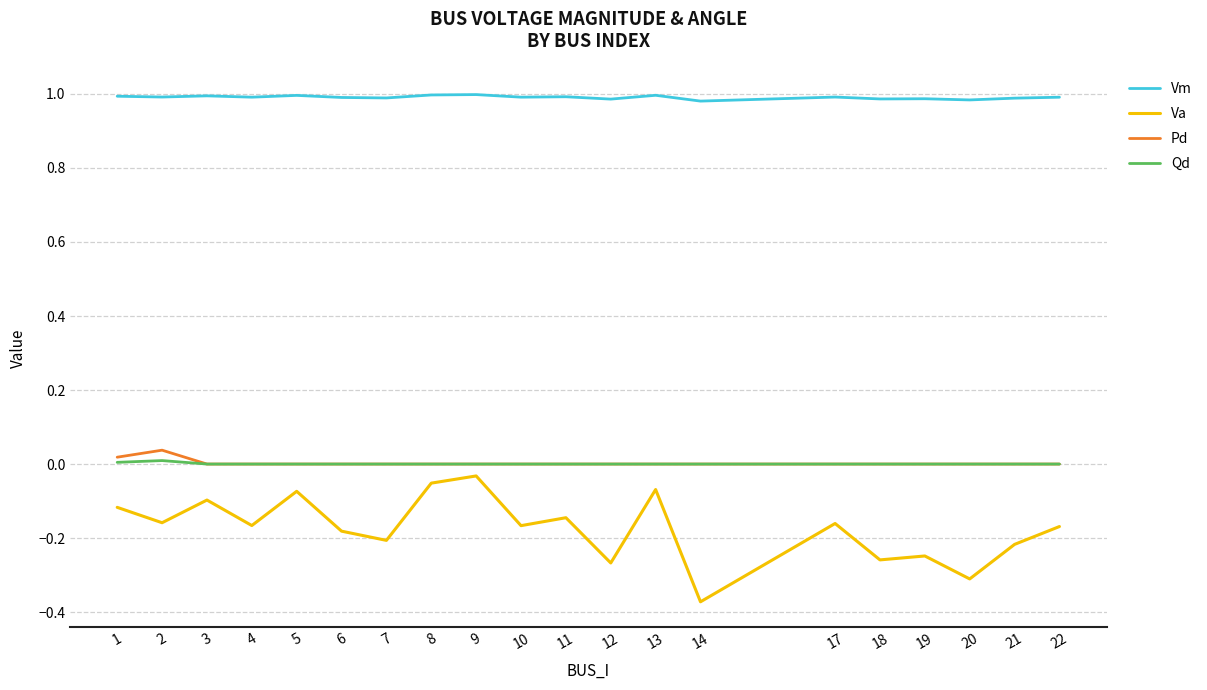

True or false: Vm and Pd cross at least once.

False